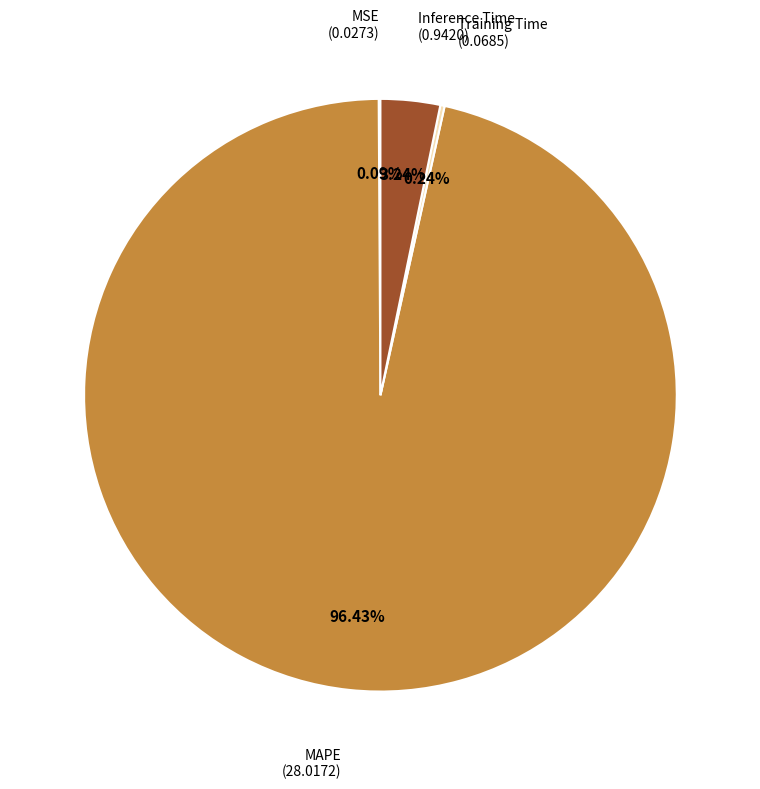

Is there a majority slice in this chart?

Yes